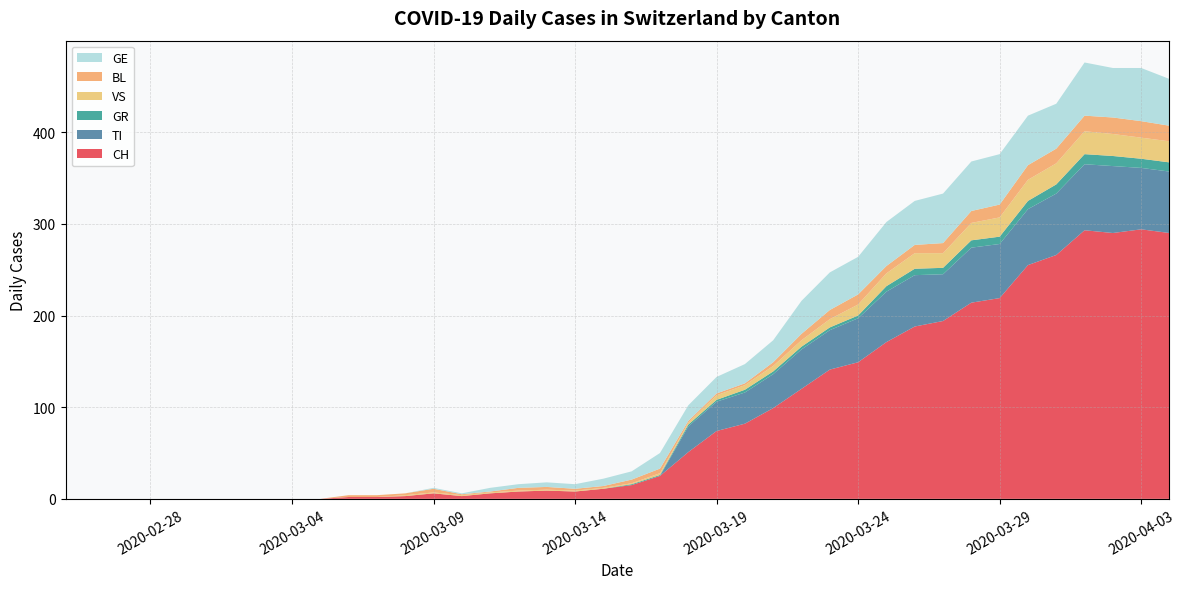

Reading left to right, what are all the values shown in this chart?

CH: 0=0	1=0	2=0	3=0	4=0	5=0	6=0	7=0	8=0	9=0	10=2	11=2	12=3	13=6	14=3	15=6	16=8	17=9	18=8	19=11	20=15	21=25	22=51	23=74	24=82	25=99	26=120	27=141	28=149	29=171	30=188	31=194	32=214	33=219	34=255	35=266	36=293	37=290	38=294	39=290
TI: 0=0	1=0	2=0	3=0	4=0	5=0	6=0	7=0	8=0	9=0	10=0	11=0	12=0	13=0	14=0	15=0	16=0	17=0	18=0	19=0	20=0	21=0	22=28	23=32	24=34	25=37	26=43	27=43	28=48	29=55	30=56	31=51	32=60	33=59	34=61	35=67	36=72	37=73	38=67	39=67
GR: 0=0	1=0	2=0	3=0	4=0	5=0	6=0	7=0	8=0	9=0	10=0	11=0	12=0	13=0	14=0	15=0	16=0	17=0	18=0	19=0	20=1	21=1	22=2	23=2	24=3	25=3	26=3	27=3	28=3	29=6	30=7	31=7	32=8	33=8	34=9	35=10	36=11	37=11	38=10	39=10
VS: 0=0	1=0	2=0	3=0	4=0	5=0	6=0	7=0	8=0	9=0	10=0	11=0	12=1	13=1	14=1	15=1	16=1	17=1	18=1	19=1	20=1	21=2	22=2	23=5	24=5	25=6	26=7	27=9	28=12	29=14	30=17	31=16	32=19	33=21	34=23	35=23	36=25	37=24	38=23	39=23
BL: 0=0	1=0	2=0	3=0	4=0	5=0	6=0	7=0	8=0	9=0	10=2	11=2	12=2	13=4	14=1	15=1	16=3	17=3	18=2	19=2	20=4	21=5	22=2	23=2	24=2	25=4	26=7	27=10	28=11	29=8	30=9	31=11	32=13	33=14	34=16	35=16	36=17	37=18	38=18	39=17
GE: 0=0	1=0	2=0	3=0	4=0	5=0	6=0	7=0	8=0	9=0	10=0	11=0	12=0	13=1	14=1	15=4	16=4	17=5	18=5	19=8	20=9	21=17	22=17	23=18	24=21	25=24	26=36	27=41	28=41	29=48	30=48	31=54	32=54	33=55	34=54	35=49	36=58	37=54	38=58	39=51